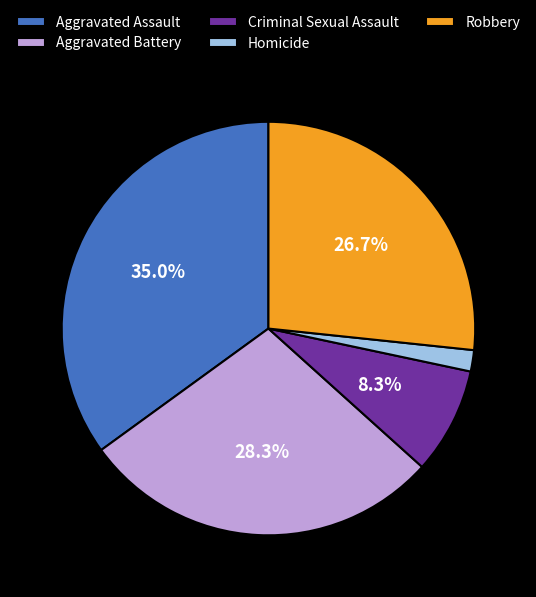

What percentage is the Robbery slice, to the nearest percent?

27%